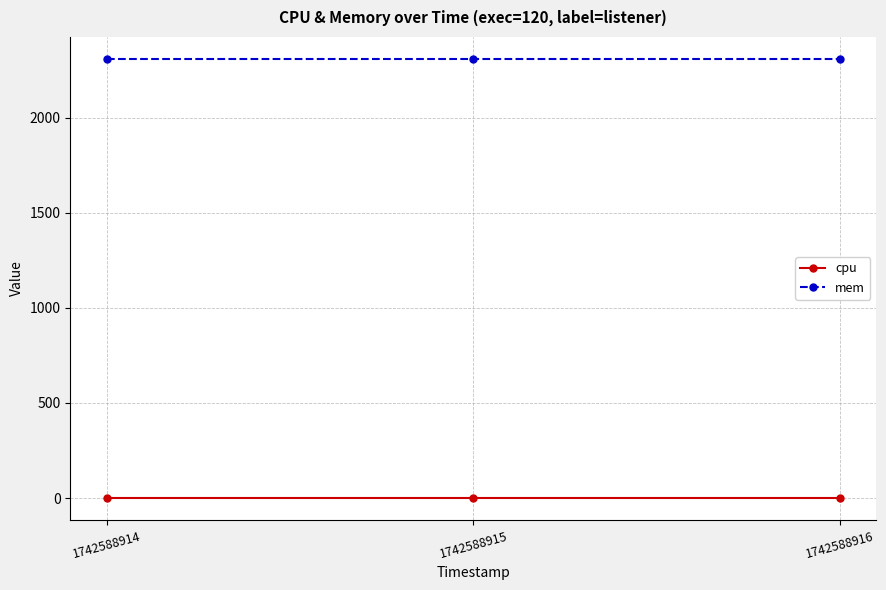

What are all the series names shown in the legend?

cpu, mem